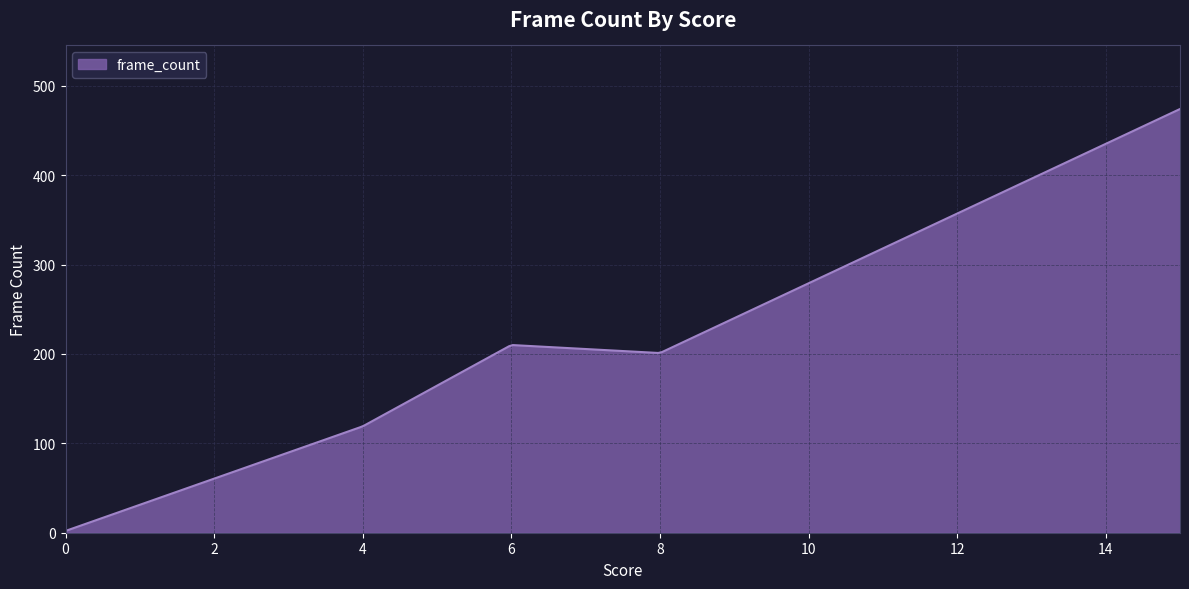

What is the difference between the maximum and minimum values?

472.0